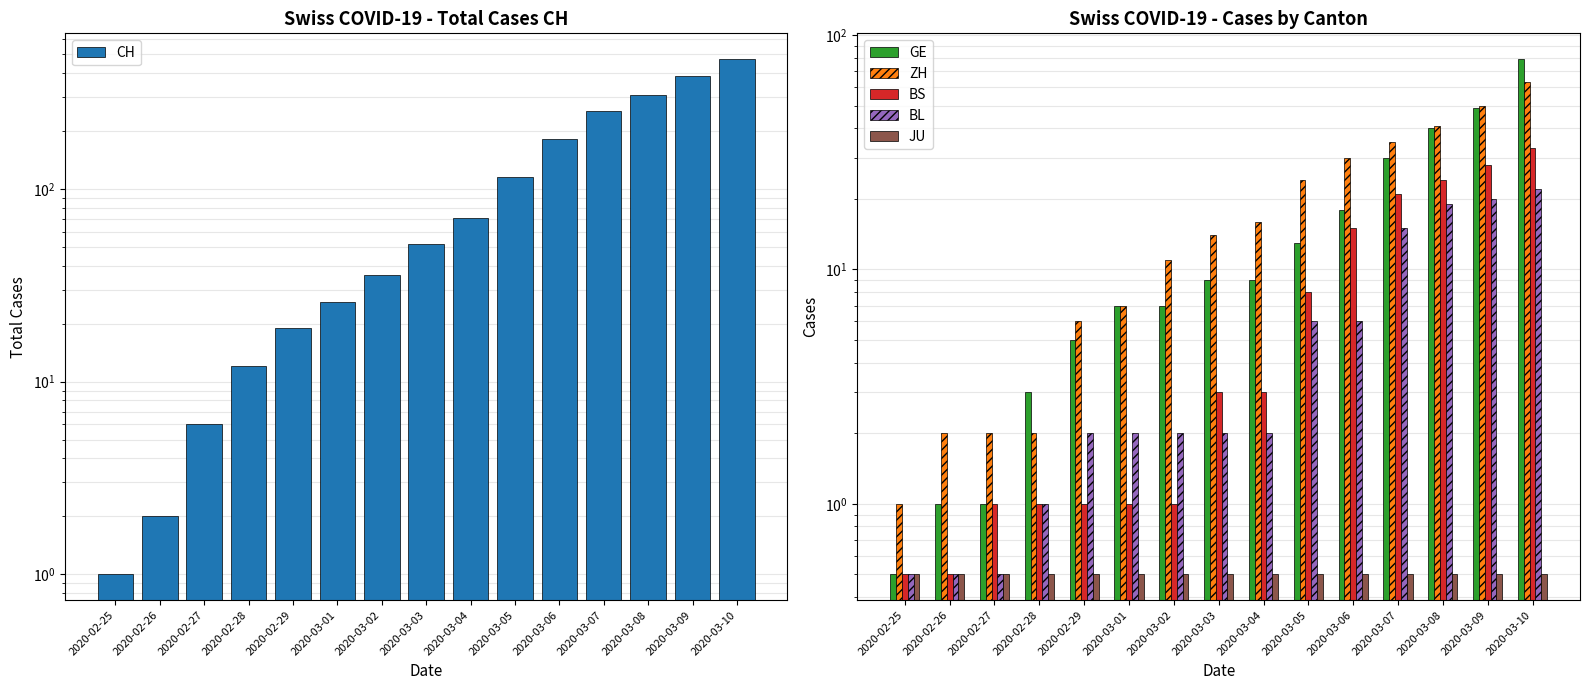

Which has a higher value, 2020-03-04 or 2020-03-05?

2020-03-05